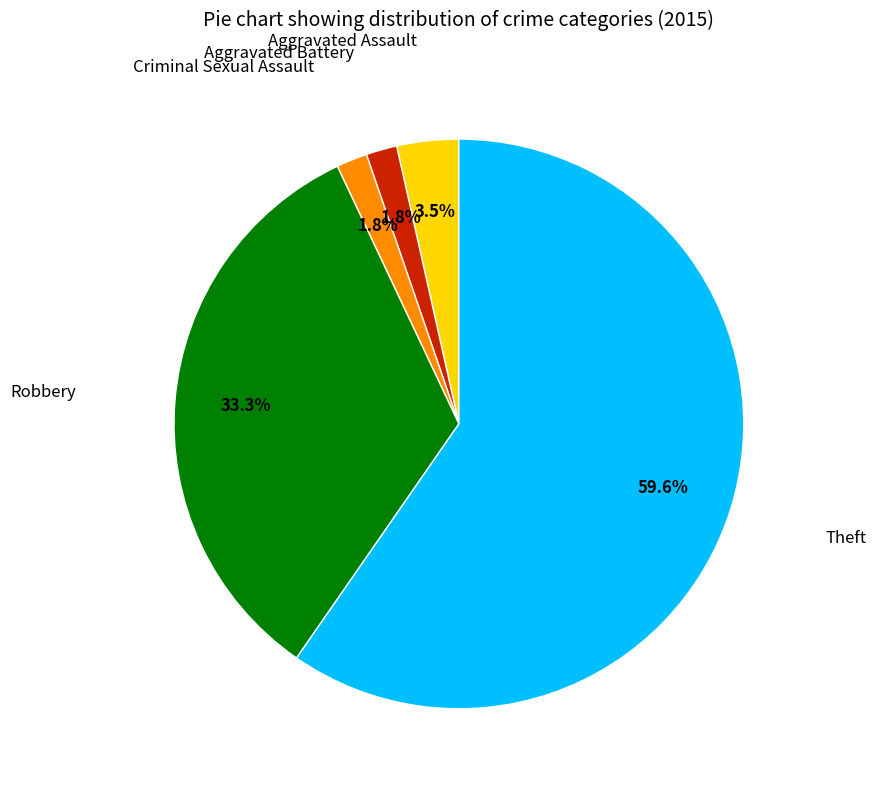

Is there a majority slice in this chart?

Yes